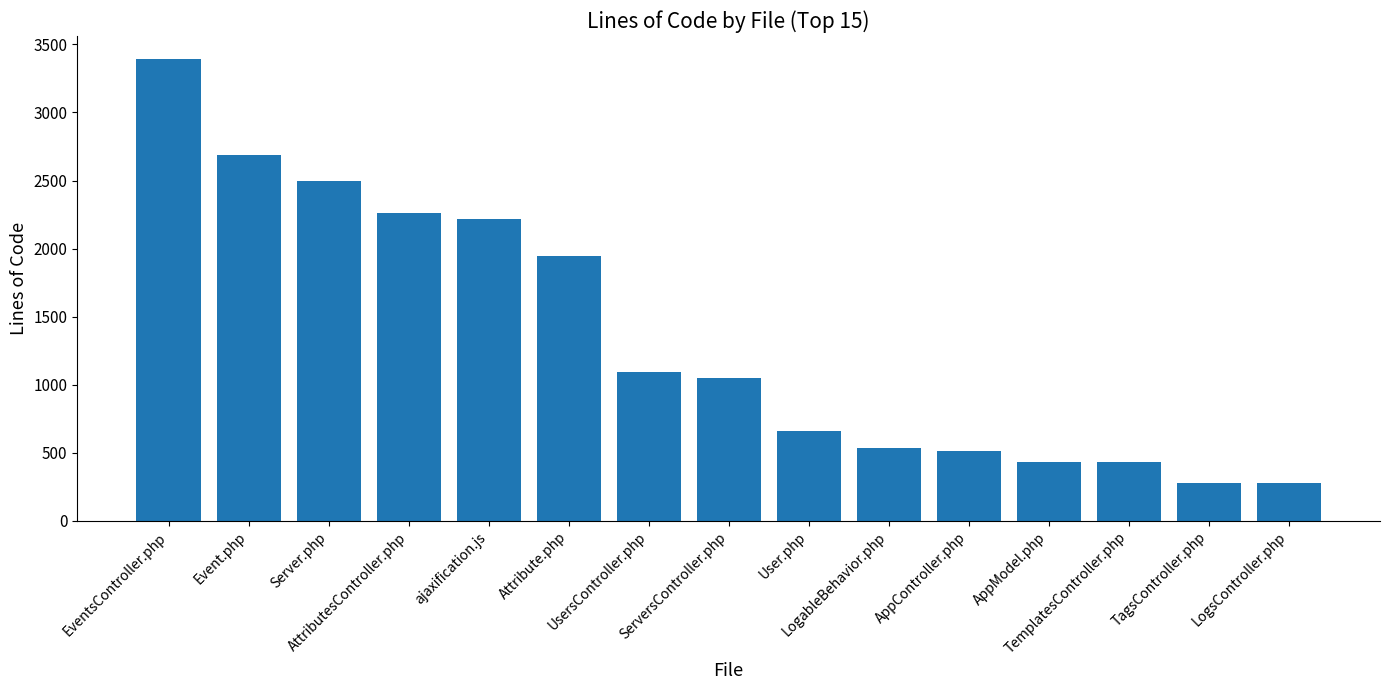

True or false: the data shows 3226 at AttributesController.php.

False